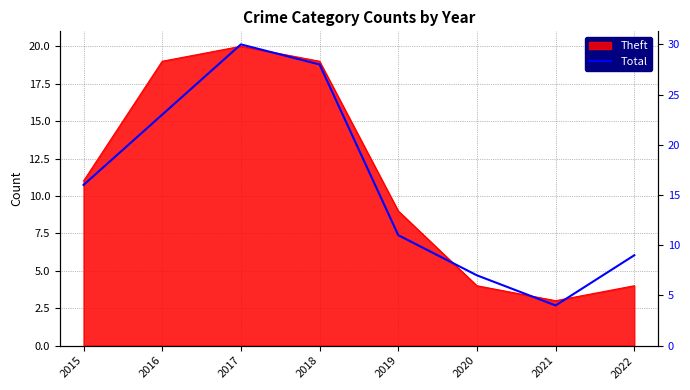

The chart shows a value of 11 at 2019. True or false?

True